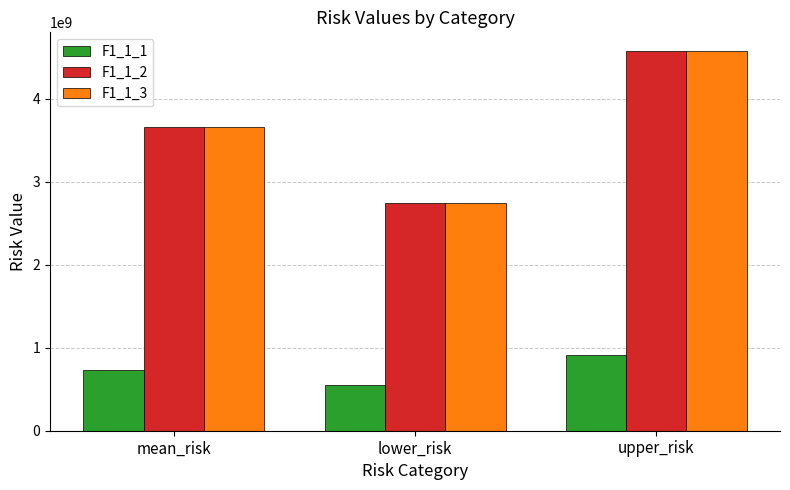

What is the spread (max minus min) of values at mean_risk?

2931785877.4